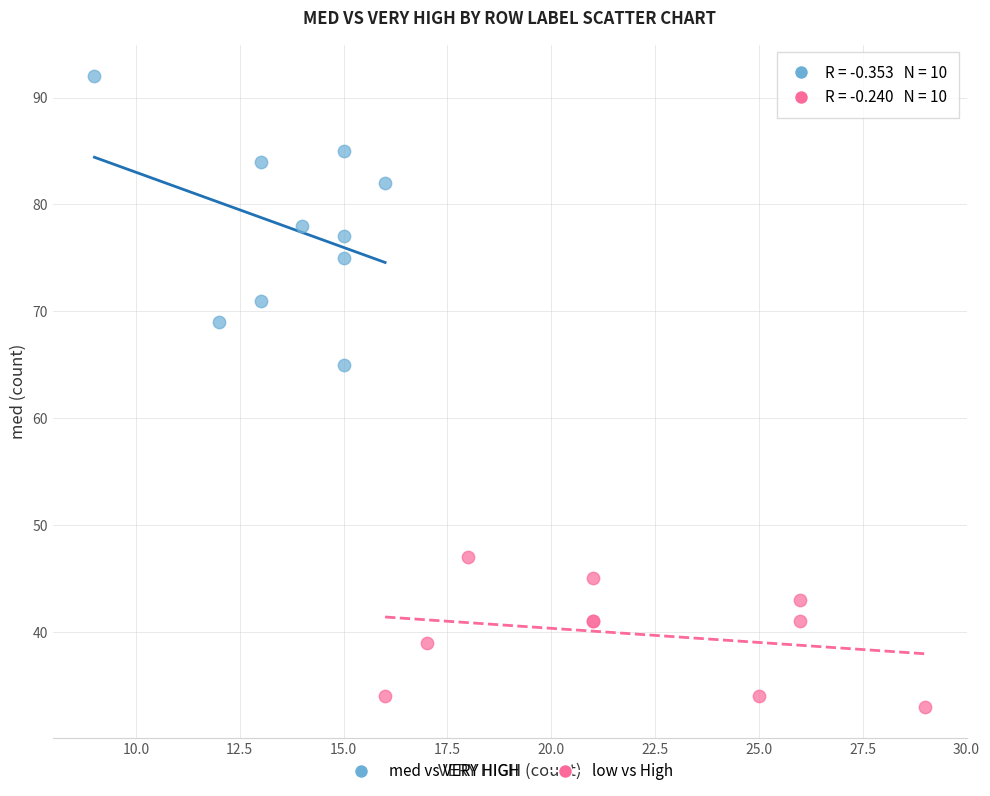

Which series has the largest Y range (max minus min)?

med vs VERY HIGH